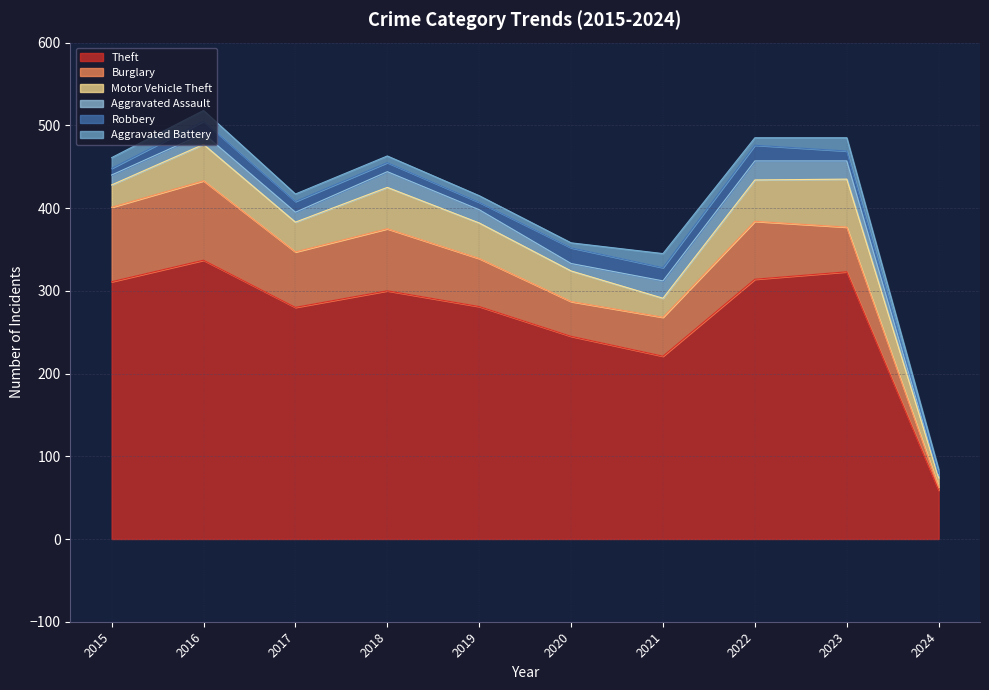

How many distinct data groups are displayed?

6